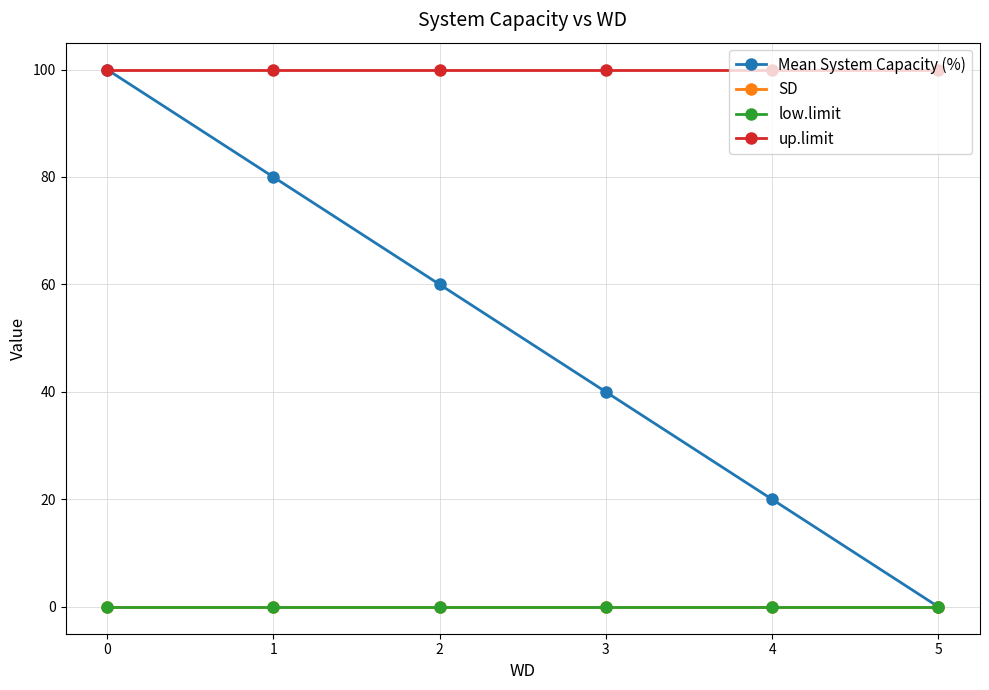

Is this an area chart (filled region under the line)?

No